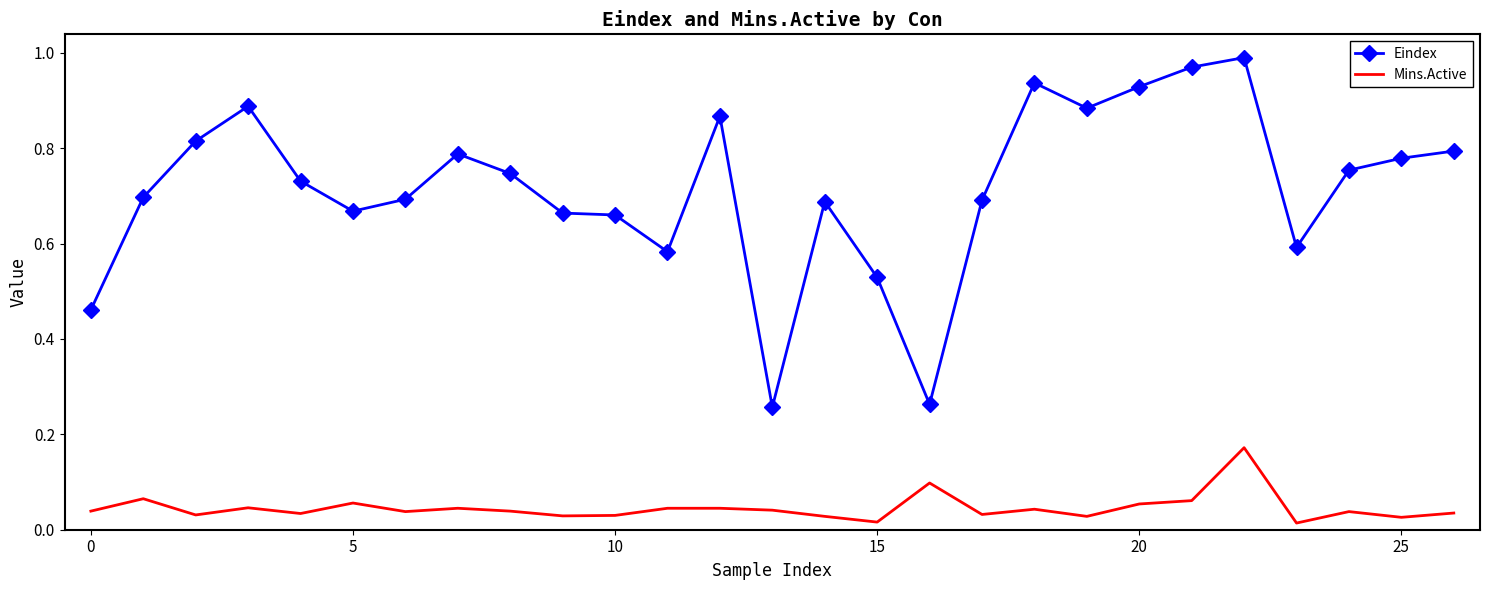

Which series has the largest total across all categories?

Eindex